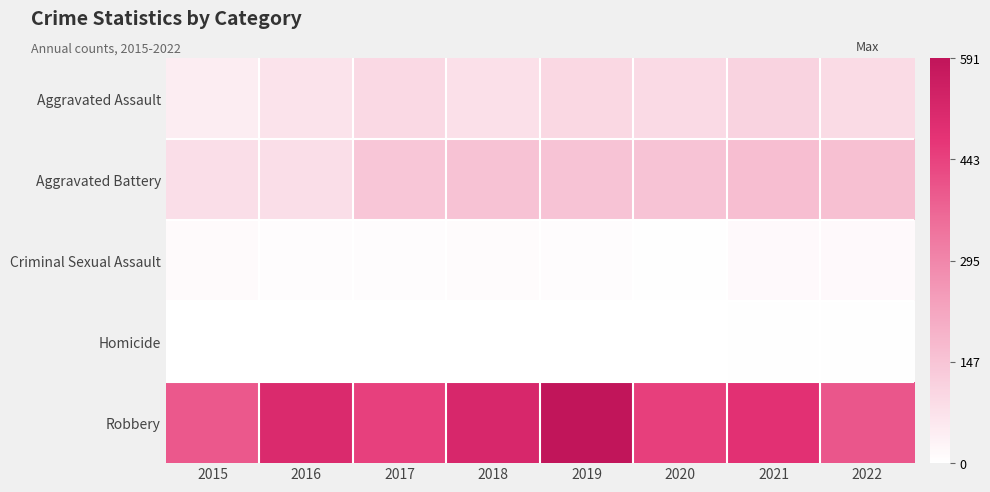

What is the greatest value displayed?

591